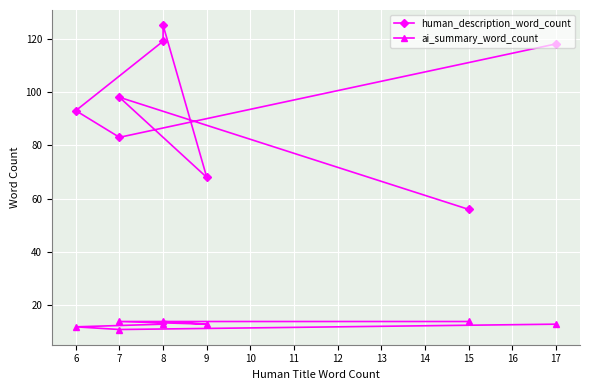

True or false: ai_summary_word_count and human_description_word_count intersect in this chart.

False